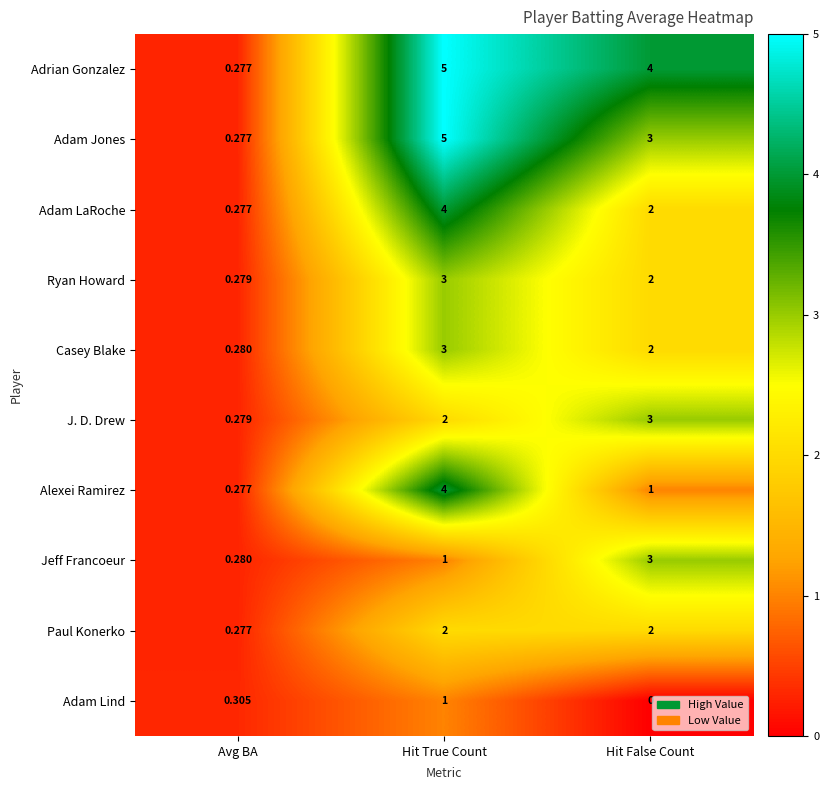

At which category is the sum across all series the highest?

Hit True Count